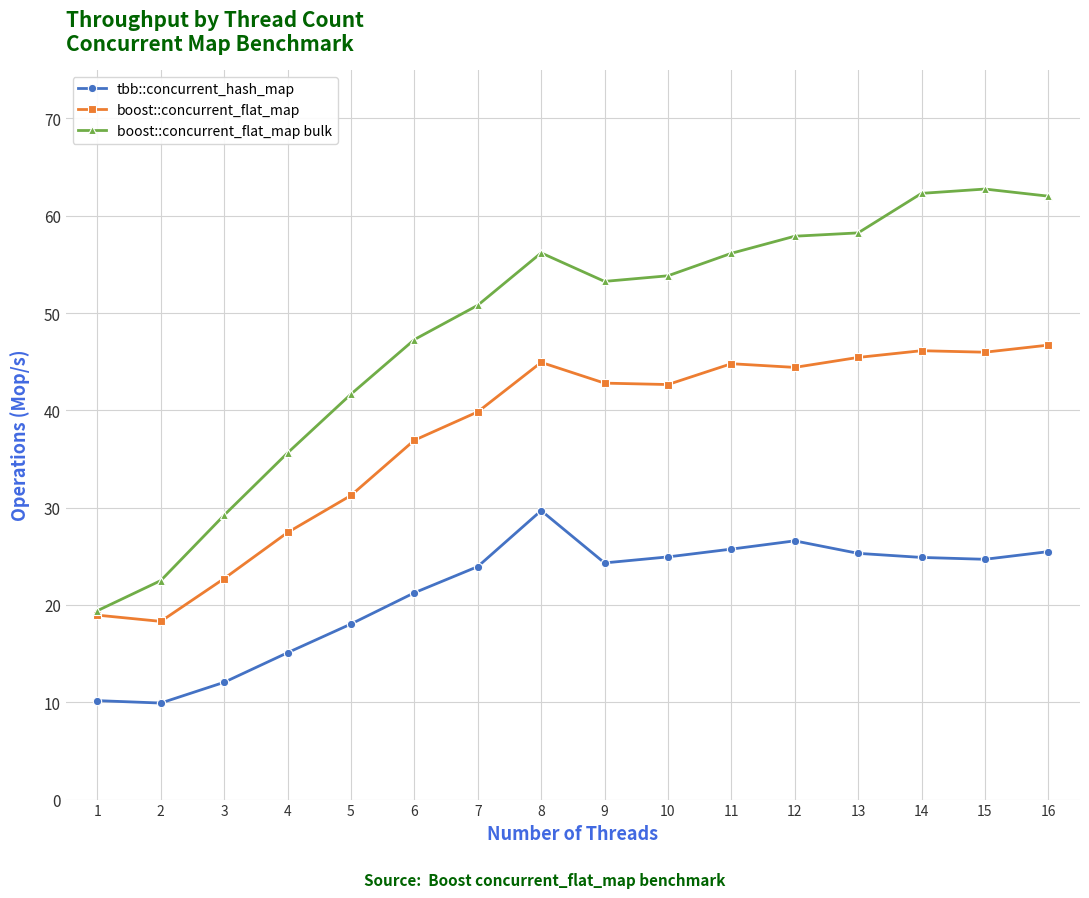

What is the value of the boost::concurrent_flat_map point at the 1st from the left?

19.0